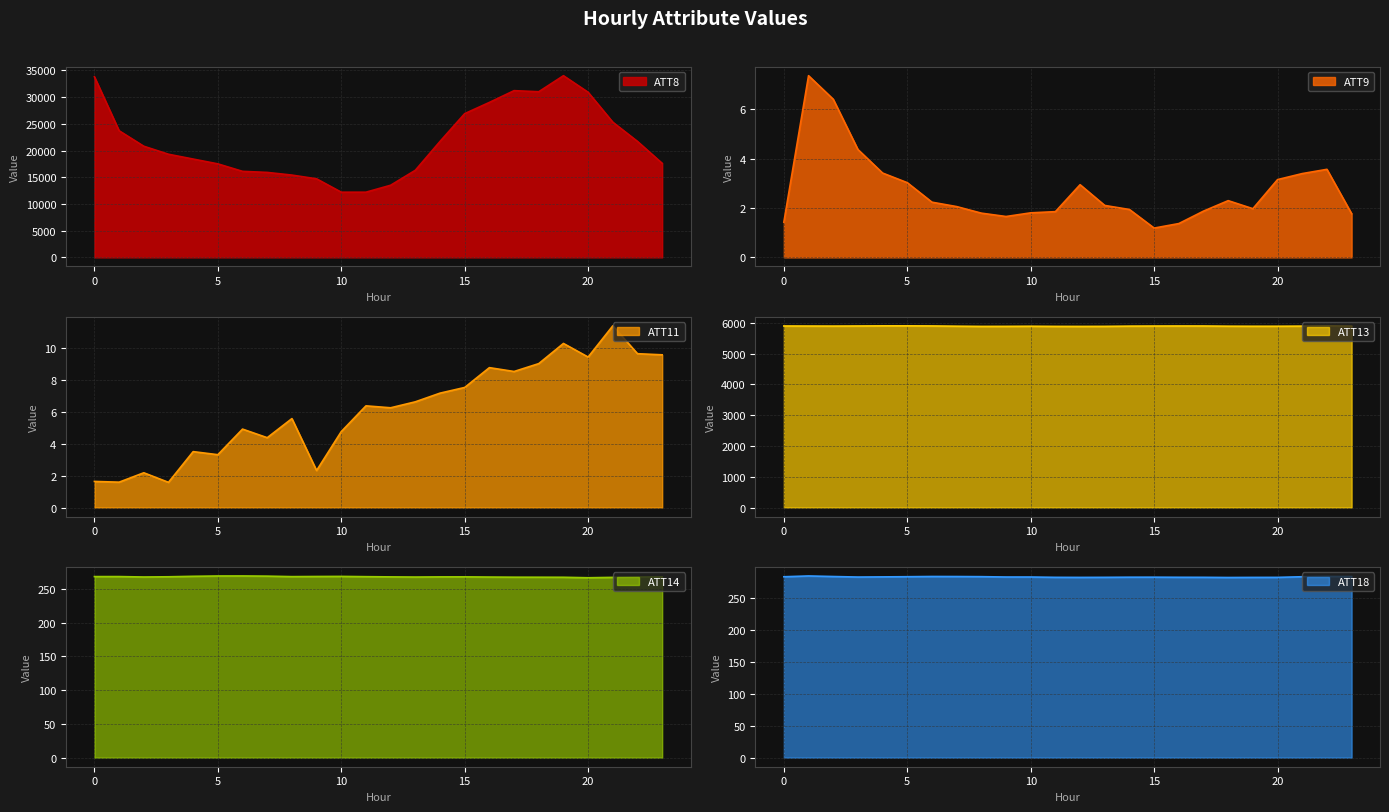

Where does the ATT9 series first go above 2?

1